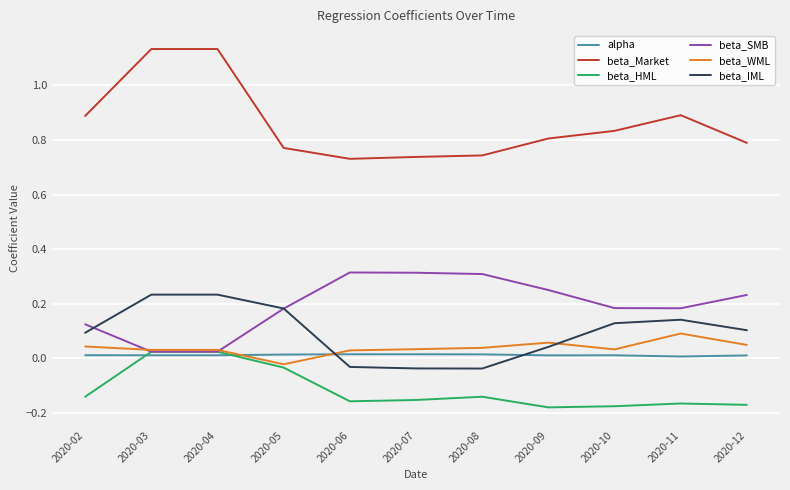

What is the spread (max minus min) of values at 2020-09?

1.0